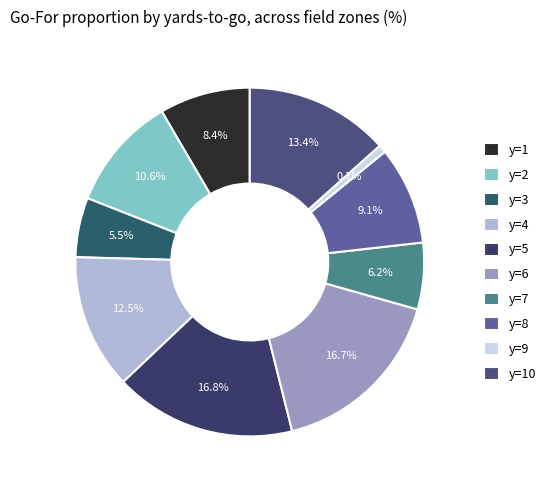

Which has a higher value, y=7 or y=9?

y=7